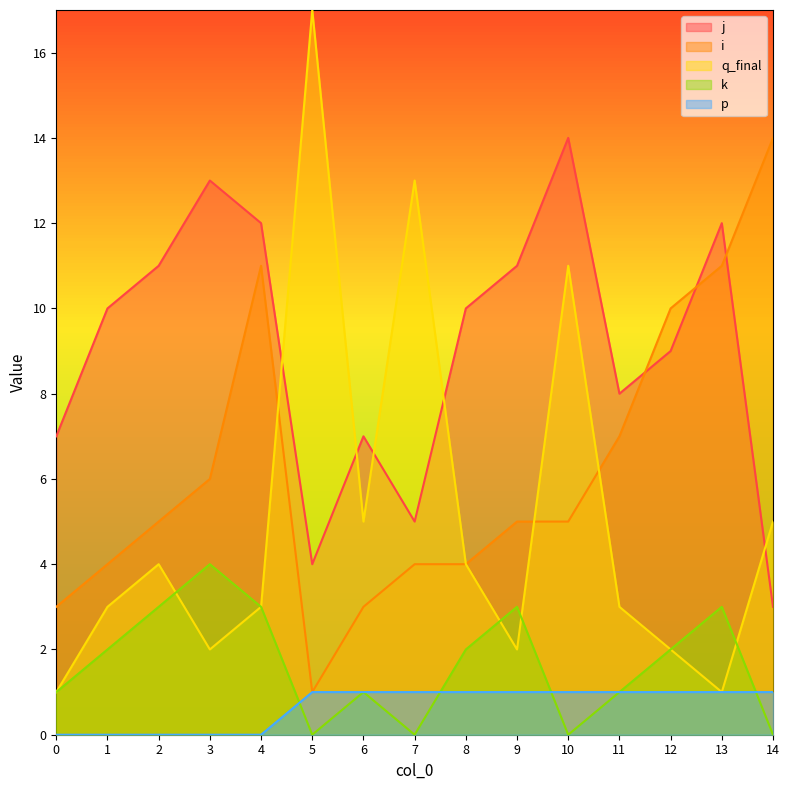

Reading left to right, transcribe all the data shown in this chart.

j: 0=7	1=10	2=11	3=13	4=12	5=4	6=7	7=5	8=10	9=11	10=14	11=8	12=9	13=12	14=3
i: 0=3	1=4	2=5	3=6	4=11	5=1	6=3	7=4	8=4	9=5	10=5	11=7	12=10	13=11	14=14
q_final: 0=1	1=3	2=4	3=2	4=3	5=17	6=5	7=13	8=4	9=2	10=11	11=3	12=2	13=1	14=5
k: 0=1	1=2	2=3	3=4	4=3	5=0	6=1	7=0	8=2	9=3	10=0	11=1	12=2	13=3	14=0
p: 0=0	1=0	2=0	3=0	4=0	5=1	6=1	7=1	8=1	9=1	10=1	11=1	12=1	13=1	14=1